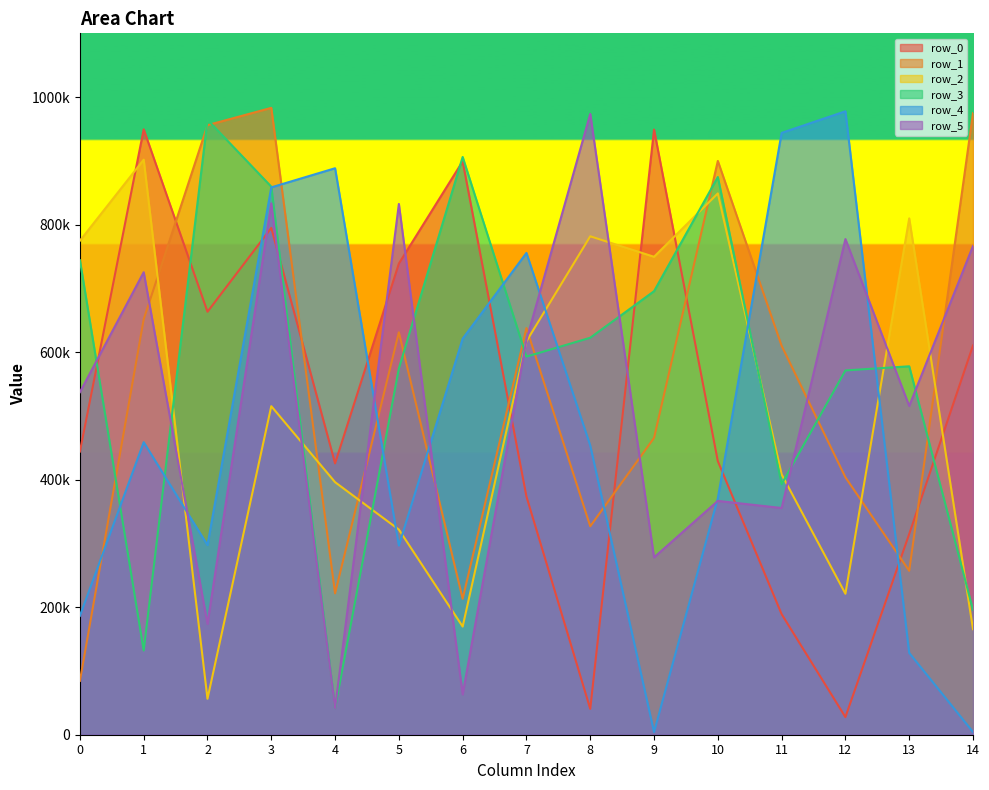

How many lines are shown in the chart?

6